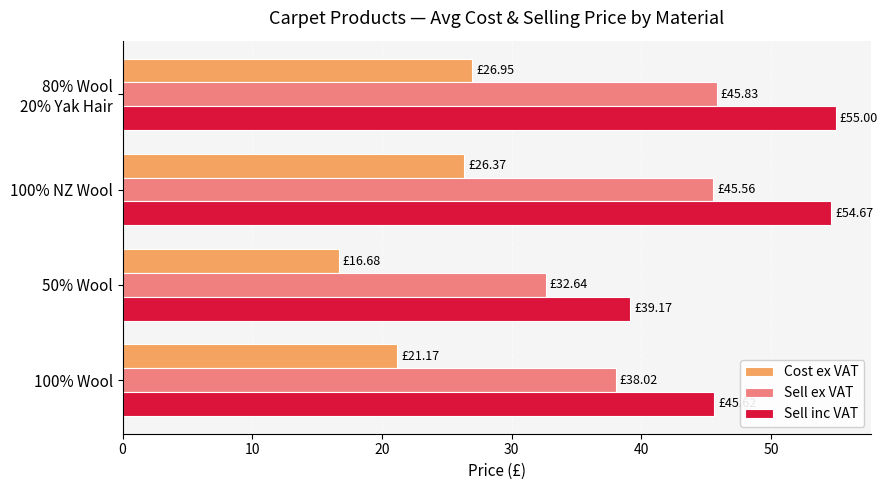

Which series has the largest range (max minus min)?

Sell inc VAT